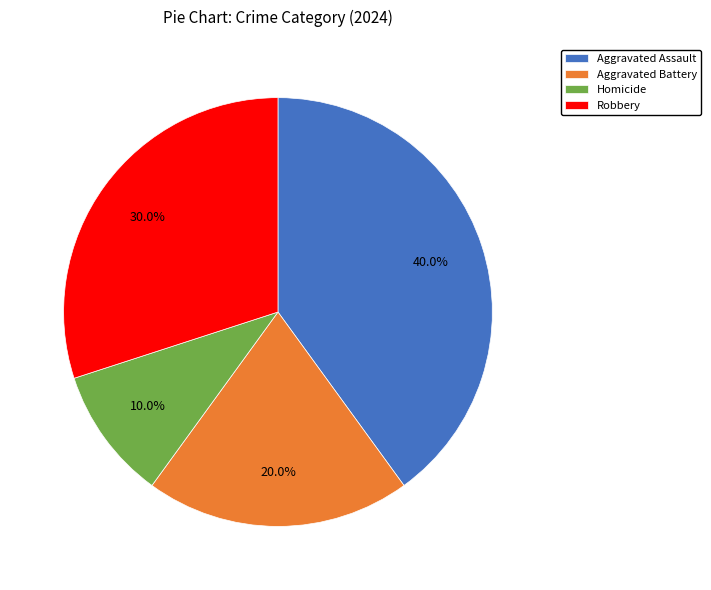

Rank the categories by value from lowest to highest.

Homicide, Aggravated Battery, Robbery, Aggravated Assault